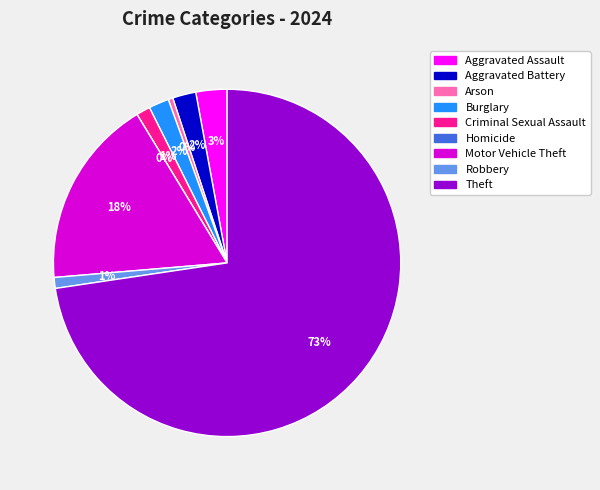

To the nearest percent, what is the difference between the largest and smallest slice percentages?

73%